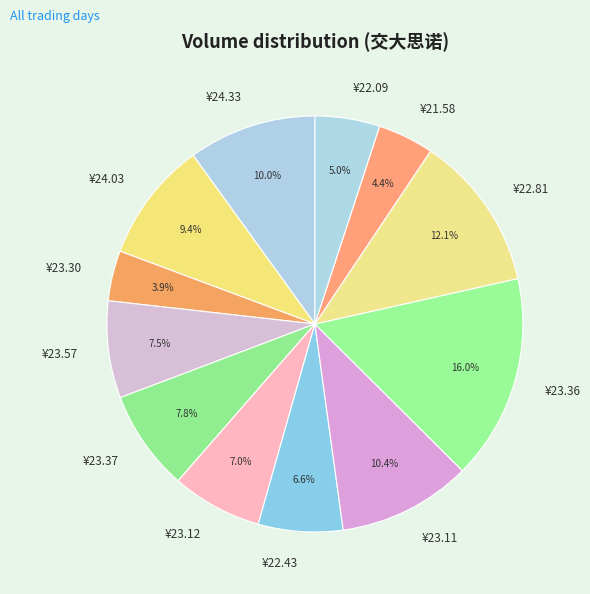

Count the number of slices in the pie.

12